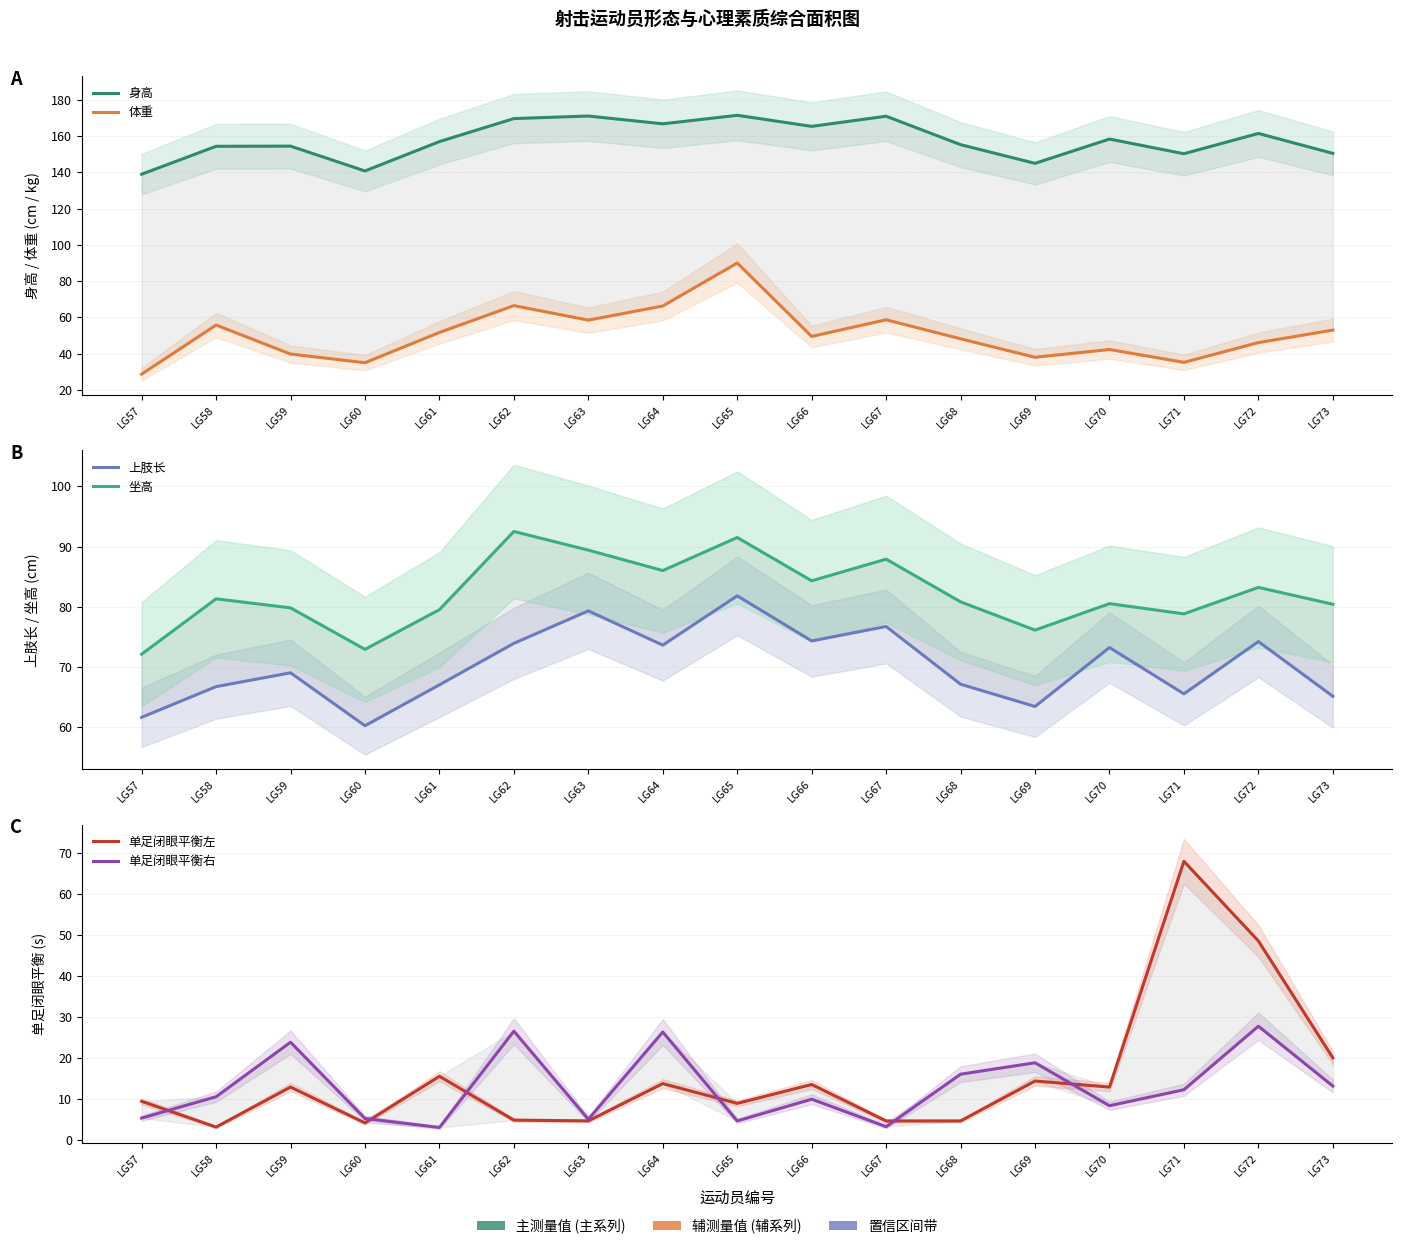

Which series changed the most between LG63 and LG64?

单足闭眼平衡右